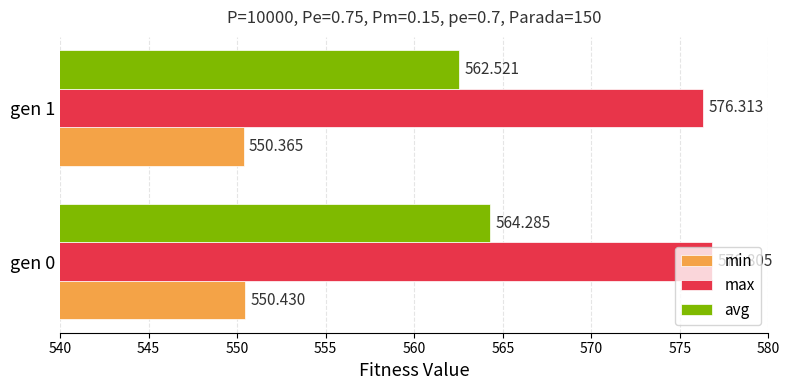

Rank the series at gen 0 from lowest to highest value.

min, avg, max